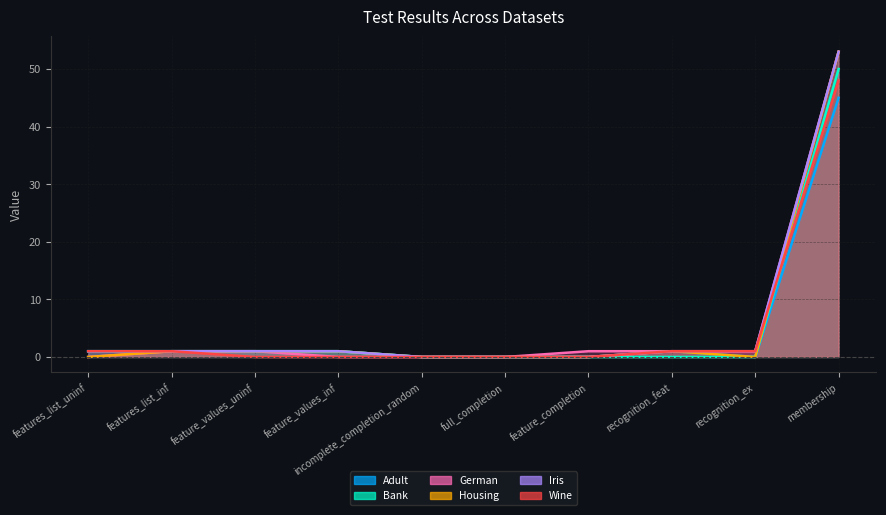

Where is Iris nearest to the value 26?

features_list_uninf